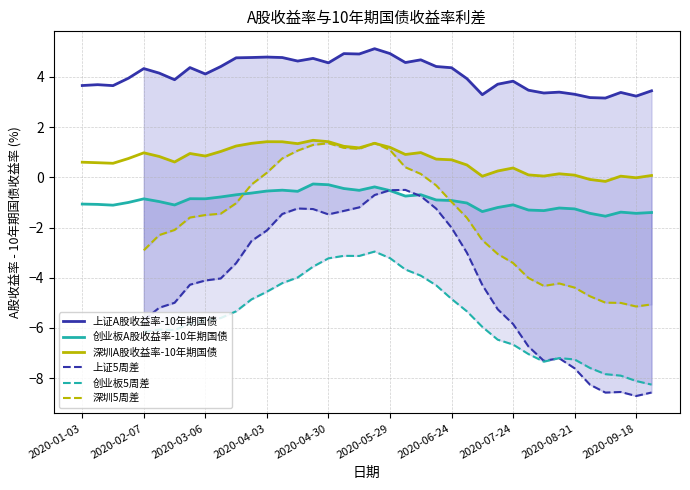

Is it true that 创业板5周差 equals -1.3 at 17?

False